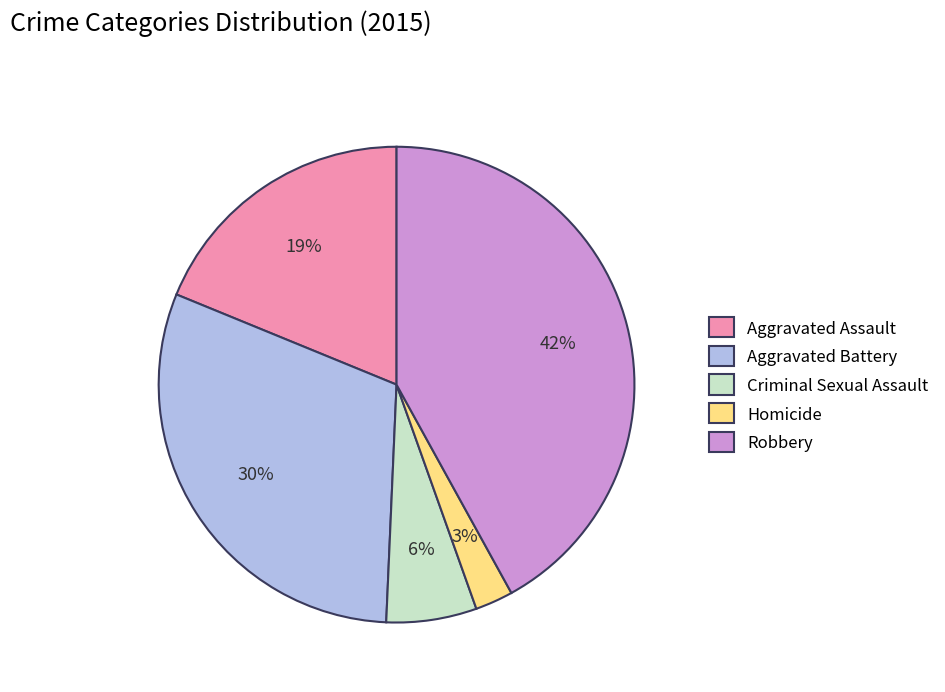

Combined, do Robbery and Criminal Sexual Assault account for over 50%?

No